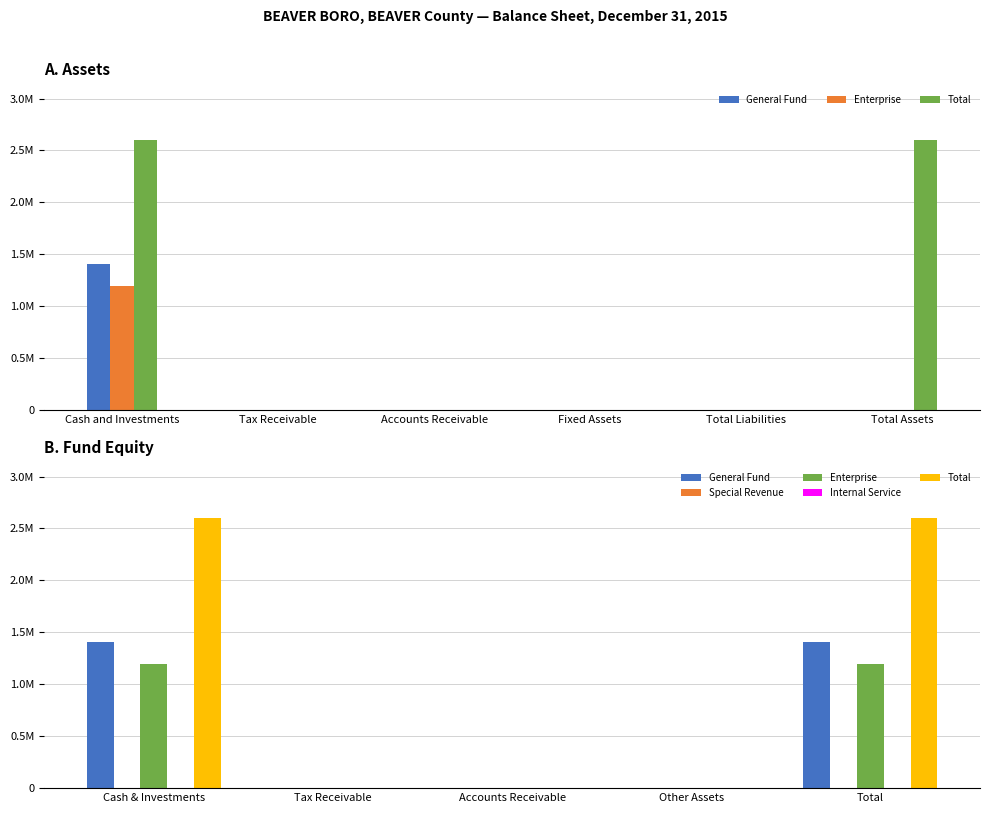

Is the value of Internal Service at Tax Receivable greater than the value of Enterprise at Other Assets?

No